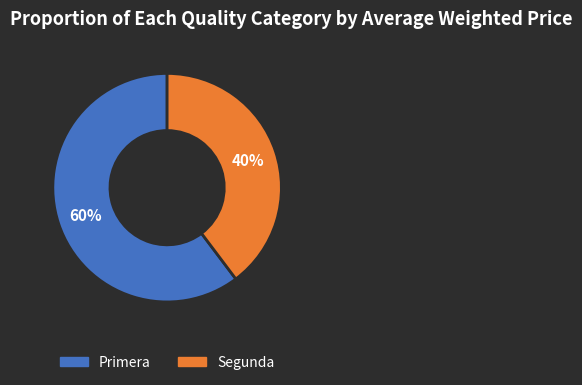

Combined, do Primera and Segunda account for over 50%?

Yes